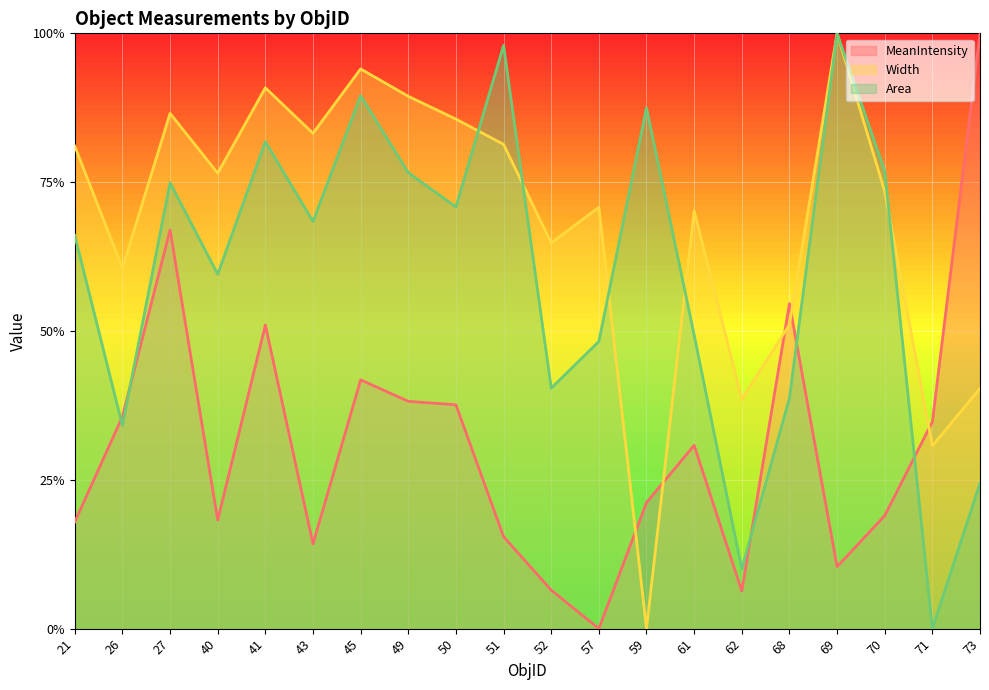

True or false: Width has a value of 0.8 at 21.

True